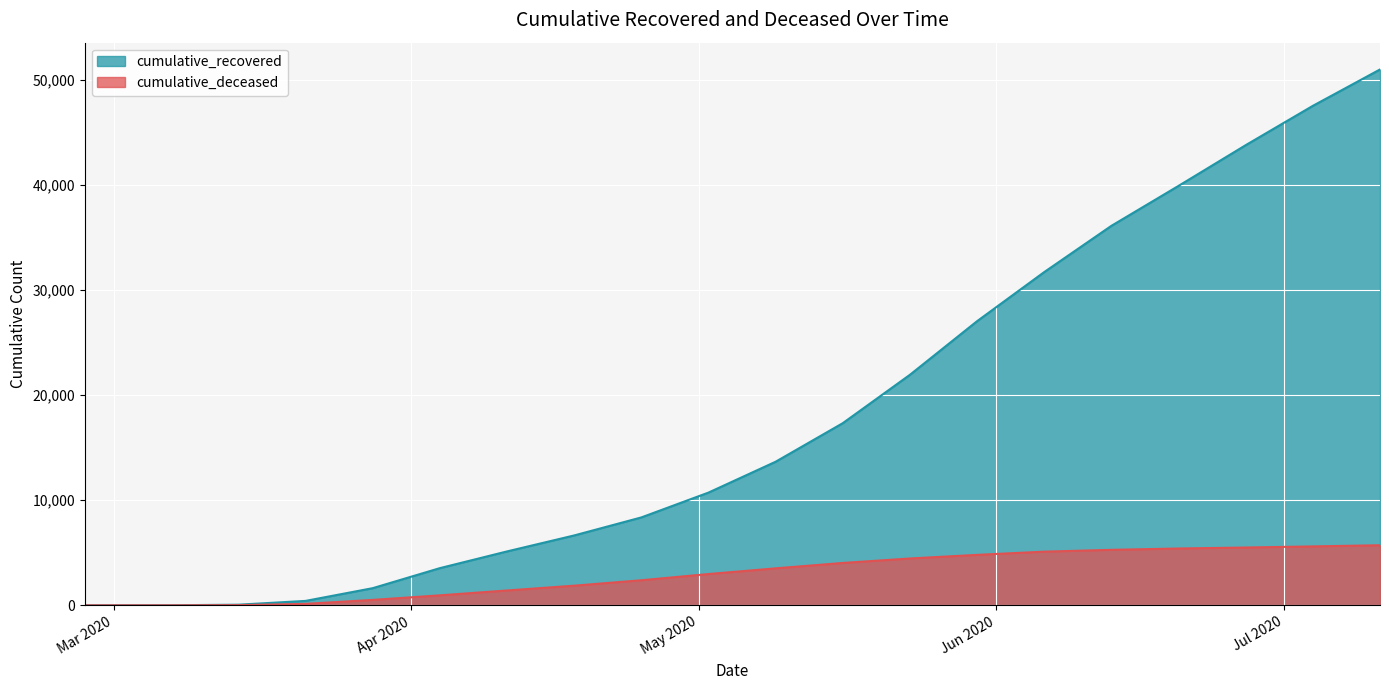

What are all the series names shown in the legend?

cumulative_recovered, cumulative_deceased